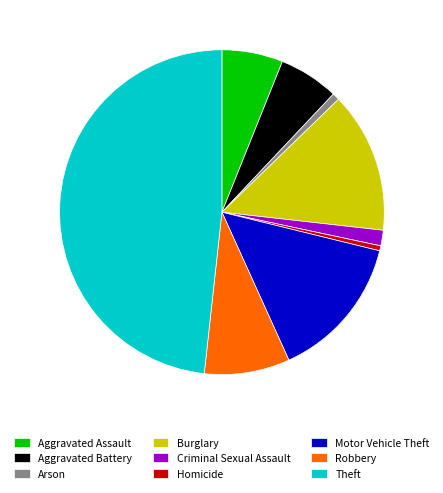

Between Aggravated Assault and Criminal Sexual Assault, which is larger?

Aggravated Assault